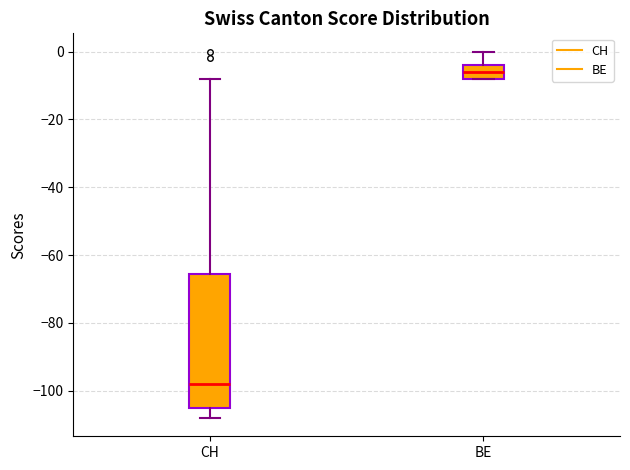

Reading left to right, read every box against the y-axis: the position of its median line, the range the box covers, and the ends of its whiskers. The values are not printed on the chart, so give them approximately, as read against the axis.

CH: median -98, box -104 to -66, whiskers -108 to -8
BE: median -6, box -8 to -4, whiskers -8 to 0